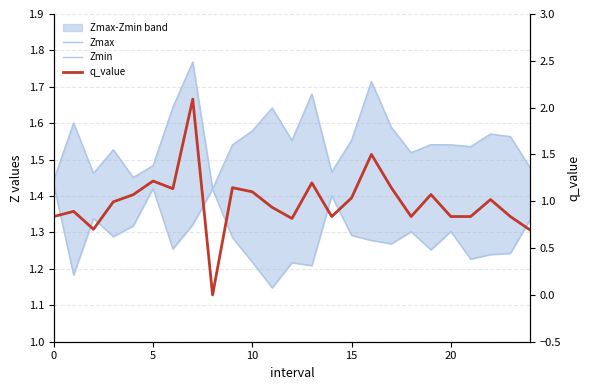

True or false: q_value and Zmax cross at least once.

True